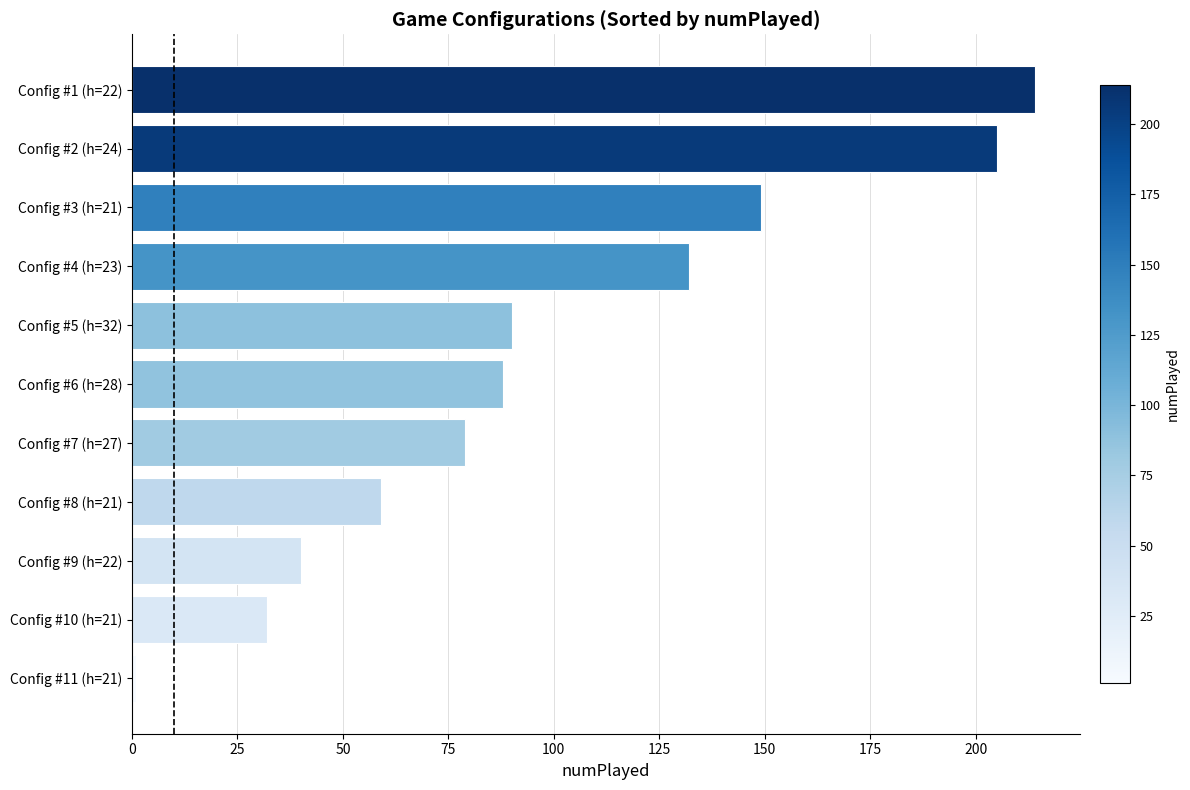

What is the smallest value displayed?

1